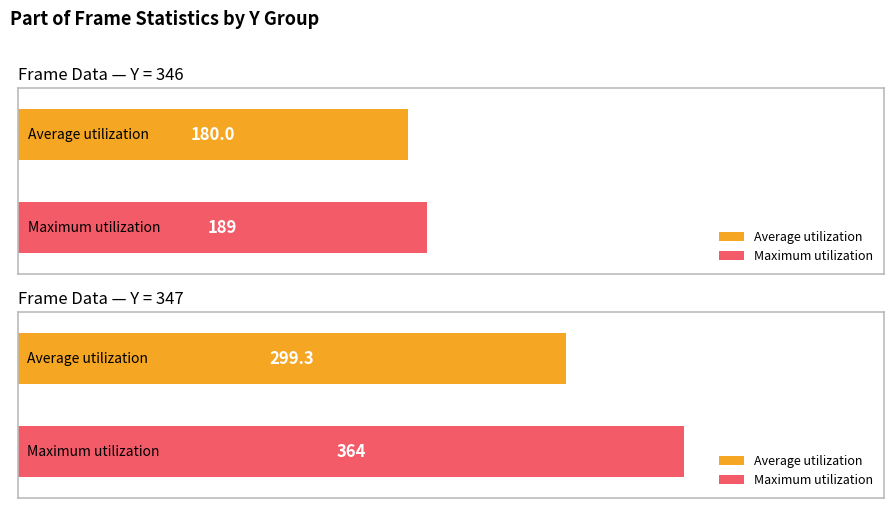

Does the chart contain any negative values?

No